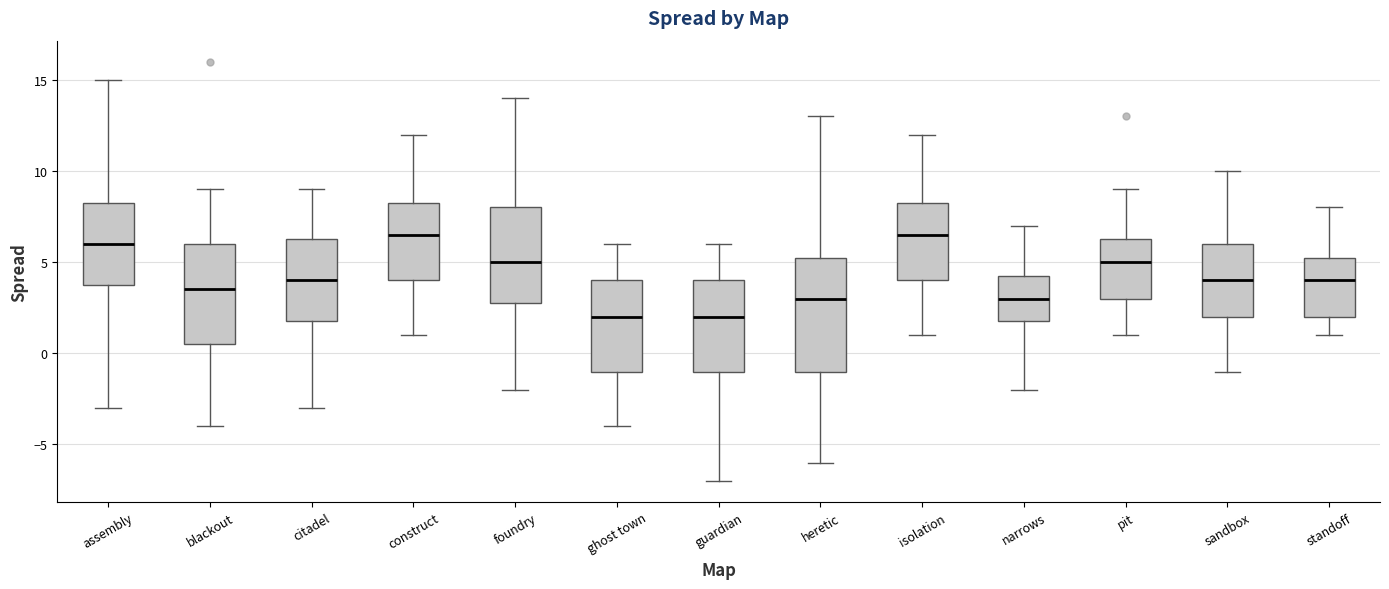

Where does the median line of the box for guardian sit on the y-axis? The values are not printed on the chart, so give them approximately, as read against the axis.

2.0